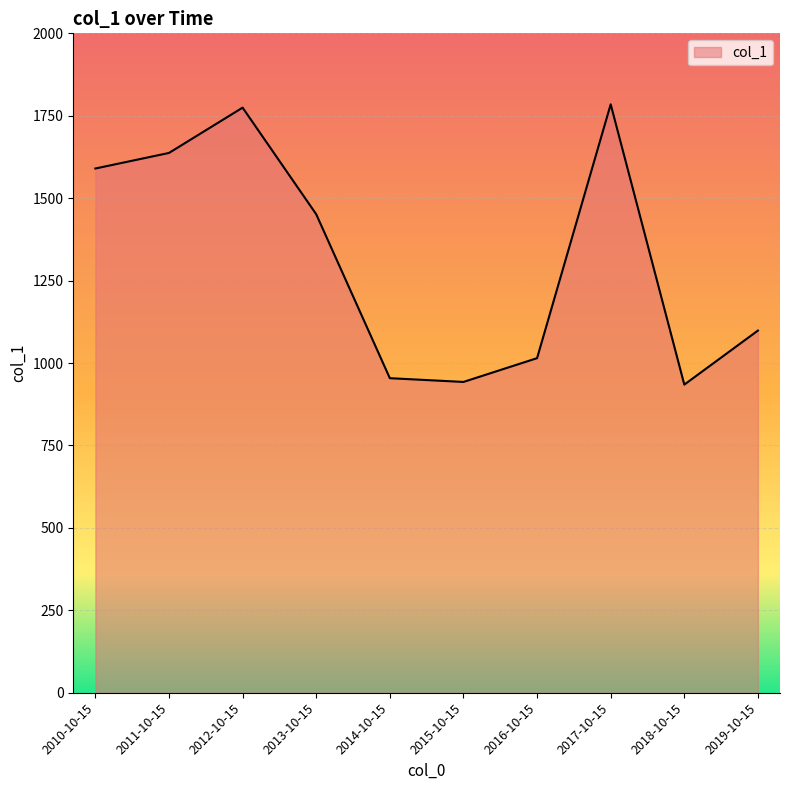

How many categories are shown in the chart?

10